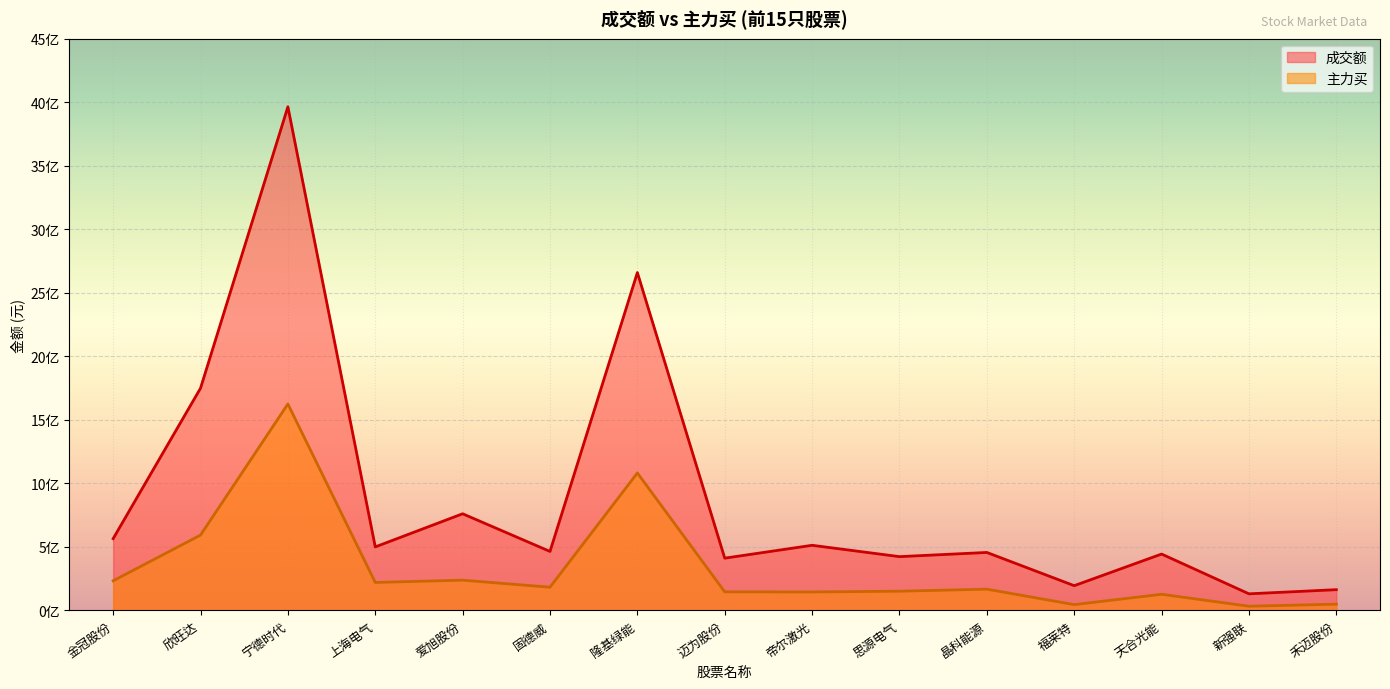

What are all the series names shown in the legend?

成交额, 主力买